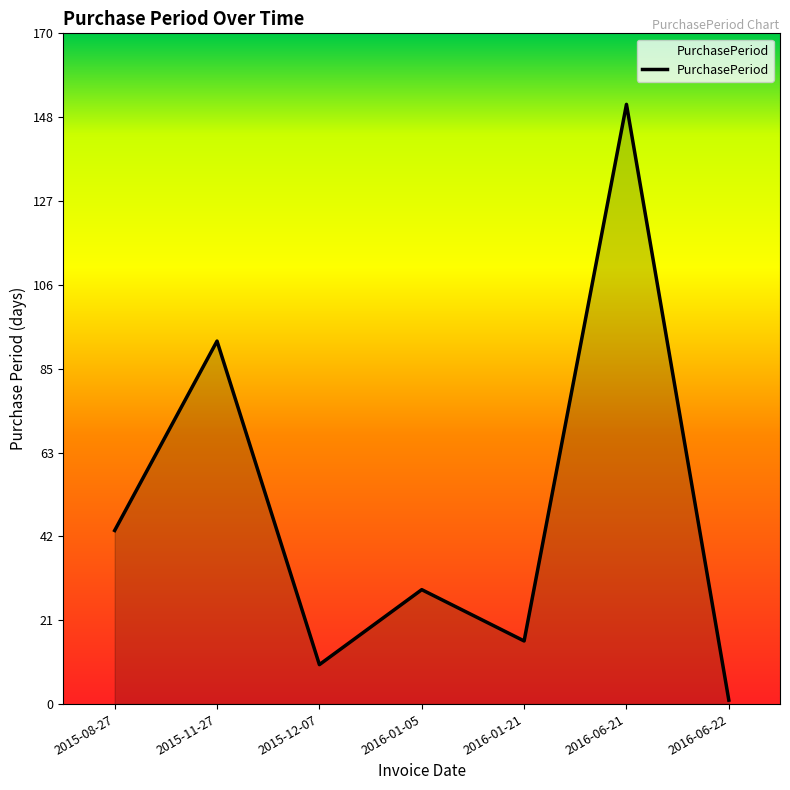

Reading left to right, what are all the values shown in this chart?

2015-08-27=44	2015-11-27=92	2015-12-07=10	2016-01-05=29	2016-01-21=16	2016-06-21=152	2016-06-22=1